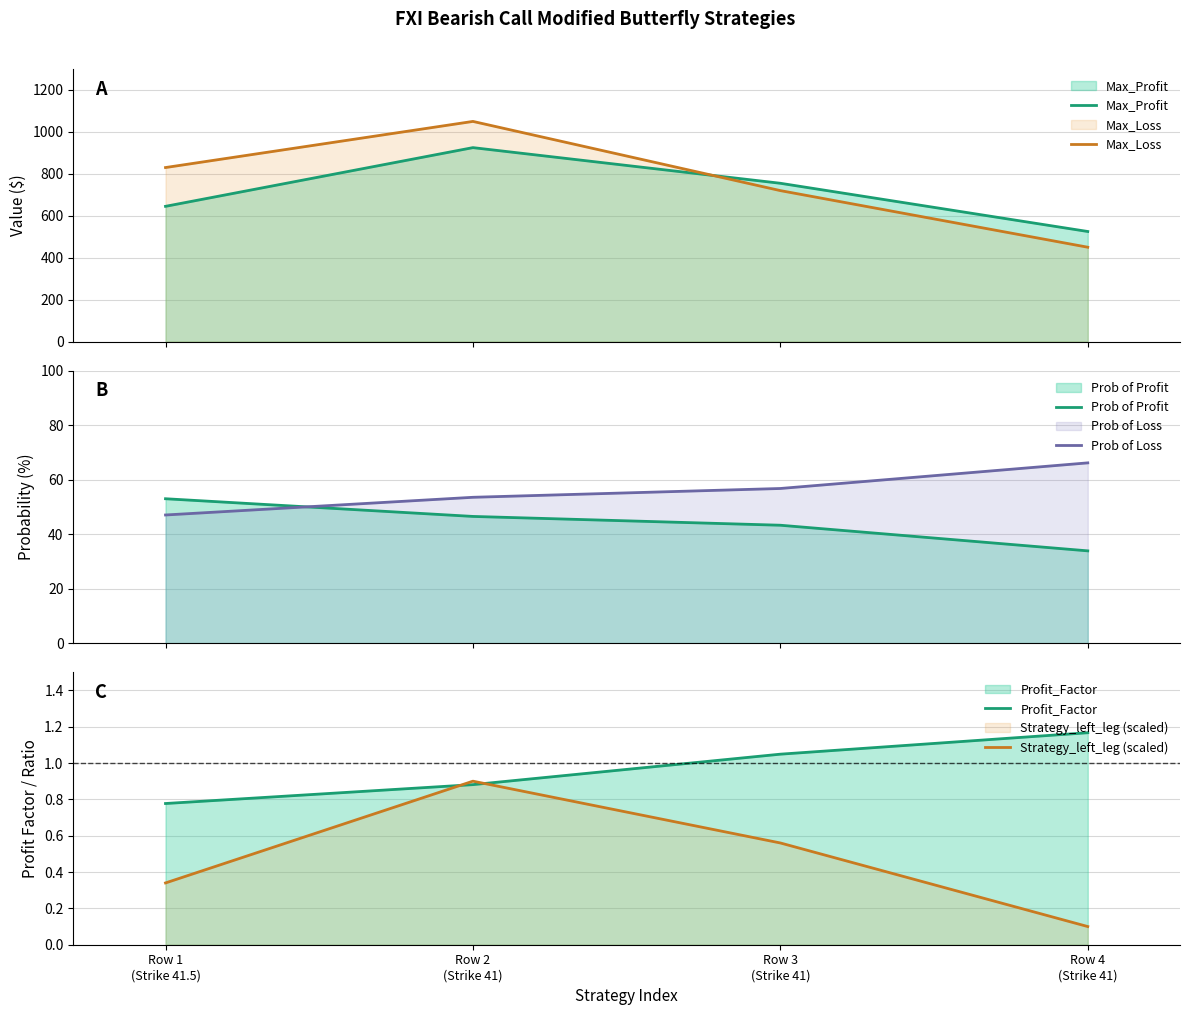

The value of Prob of Profit at Row 3
(Strike 41) is 9.9. True or false?

False